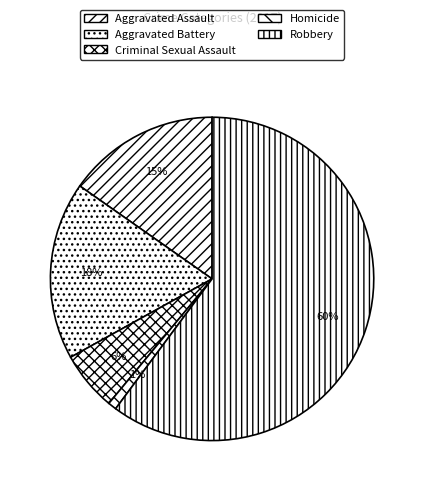

Approximately how many times larger is the value at Homicide compared to Criminal Sexual Assault?

0.1